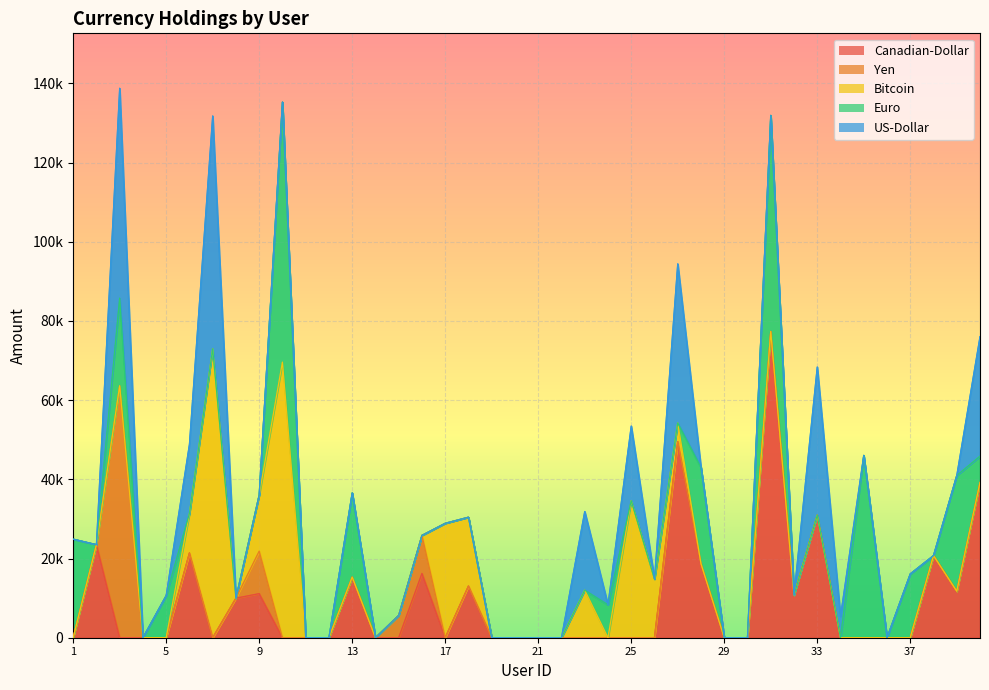

How many positive values does the Yen series have?

4